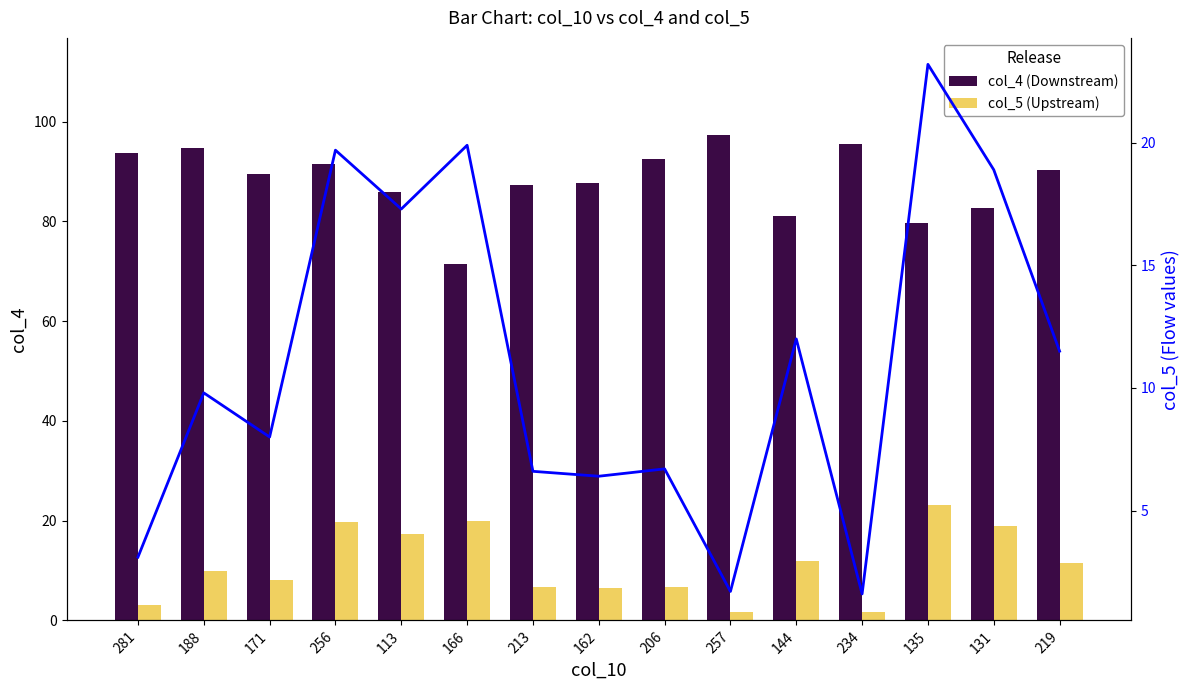

Count the number of categories in the chart.

15